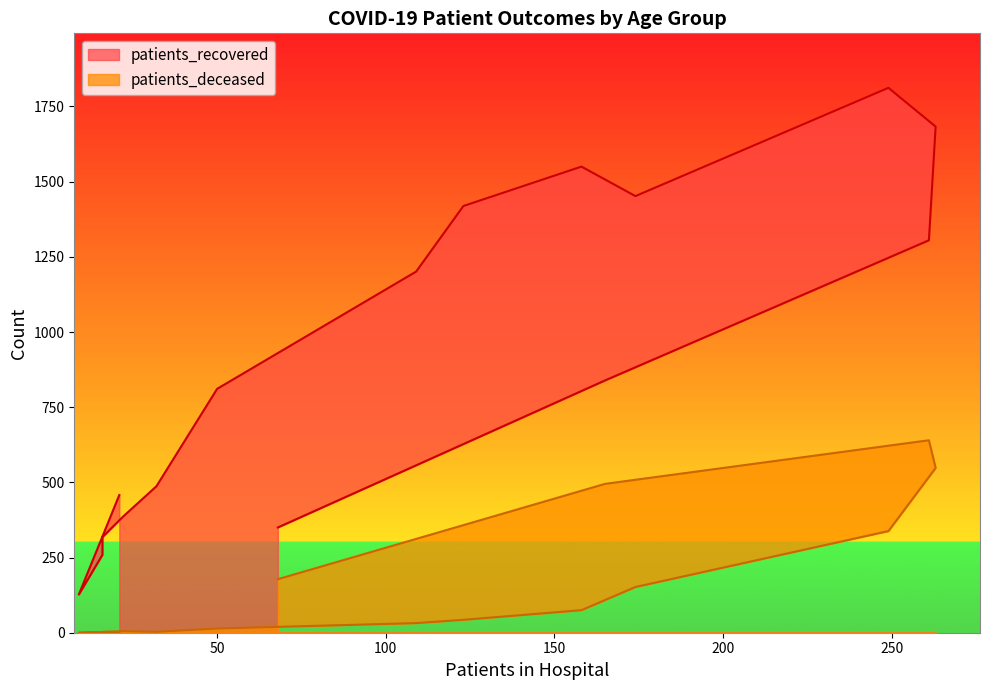

True or false: patients_recovered has more than 1 points higher than both neighbors.

True